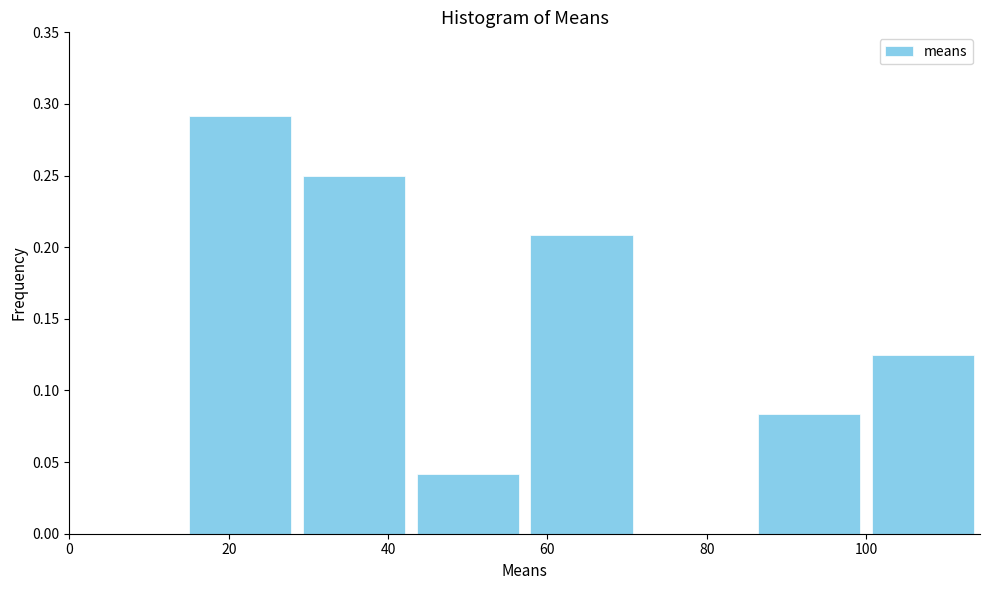

Over which range of the x-axis is the bar tallest?

14 to 28